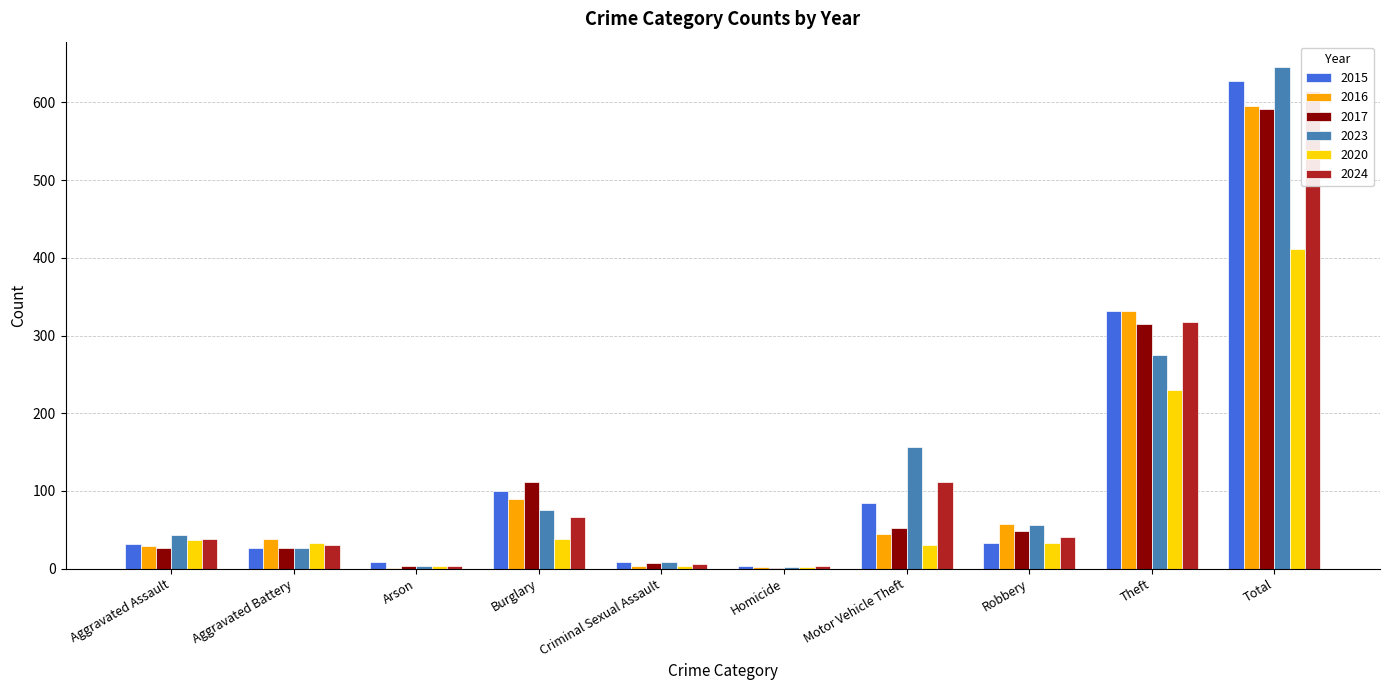

Which series changed the most between Aggravated Battery and Theft?

2015